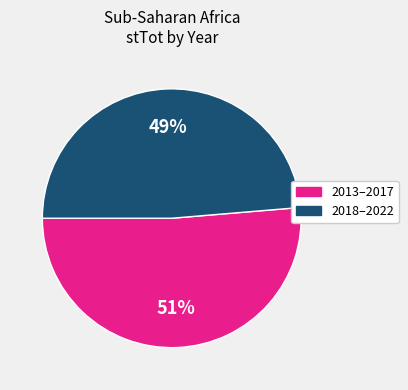

To the nearest percent, what is the average slice percentage?

50%